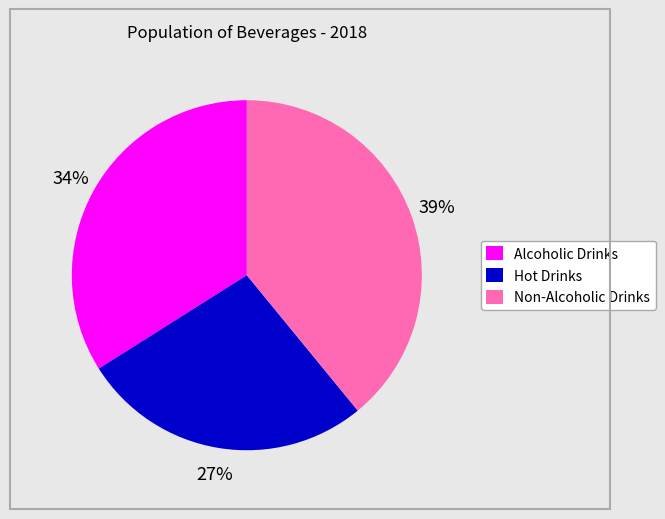

Is there any slice that represents more than half of the pie?

No